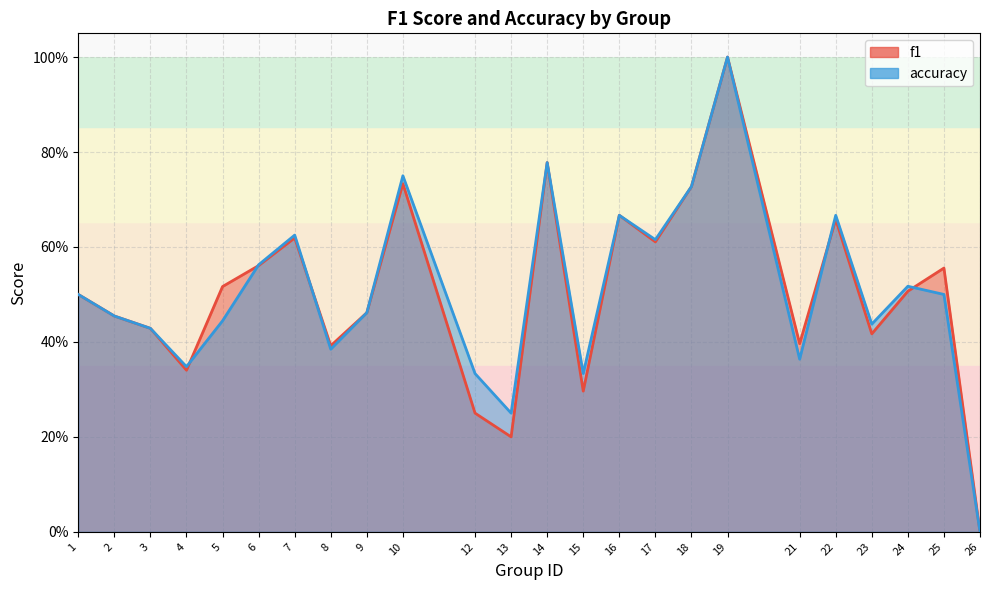

What is the difference between the second highest and second lowest values in the accuracy series?

0.5